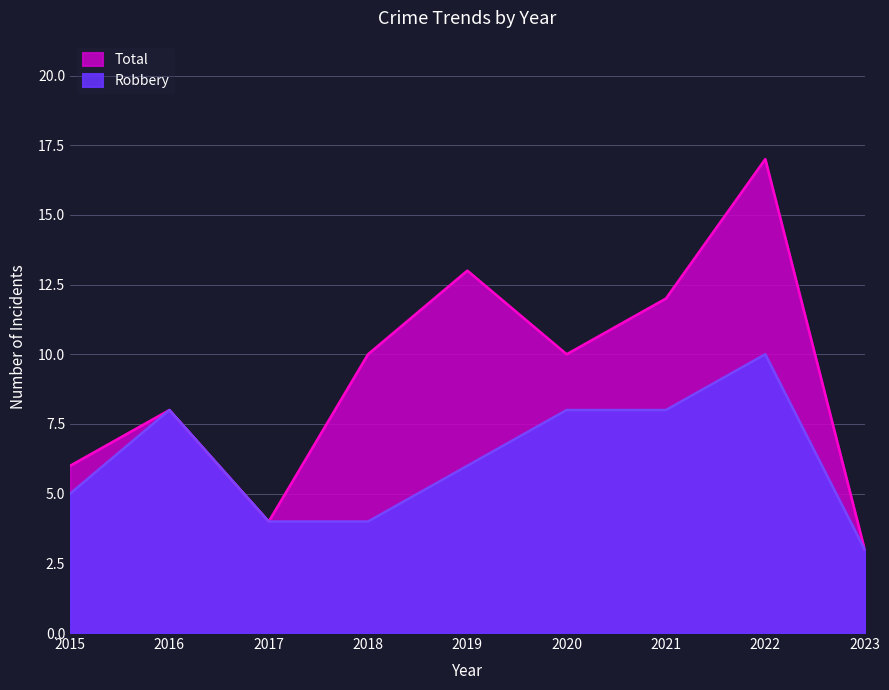

True or false: Robbery and Total intersect in this chart.

False